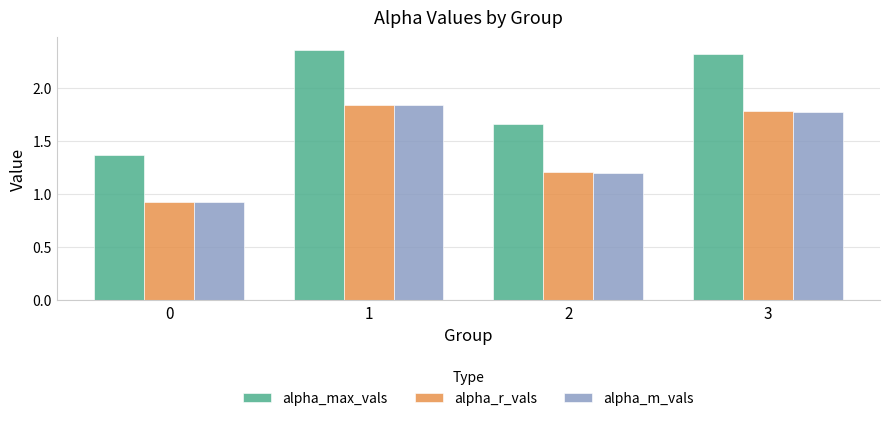

Which series has the widest spread of values?

alpha_max_vals